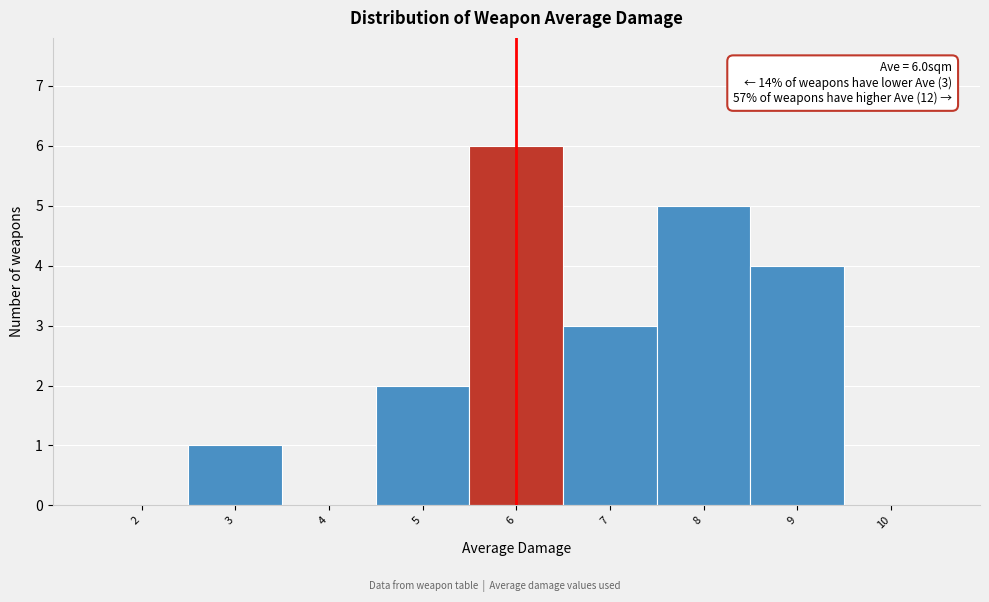

Which range on the x-axis has the tallest bar?

5.5 to 6.5